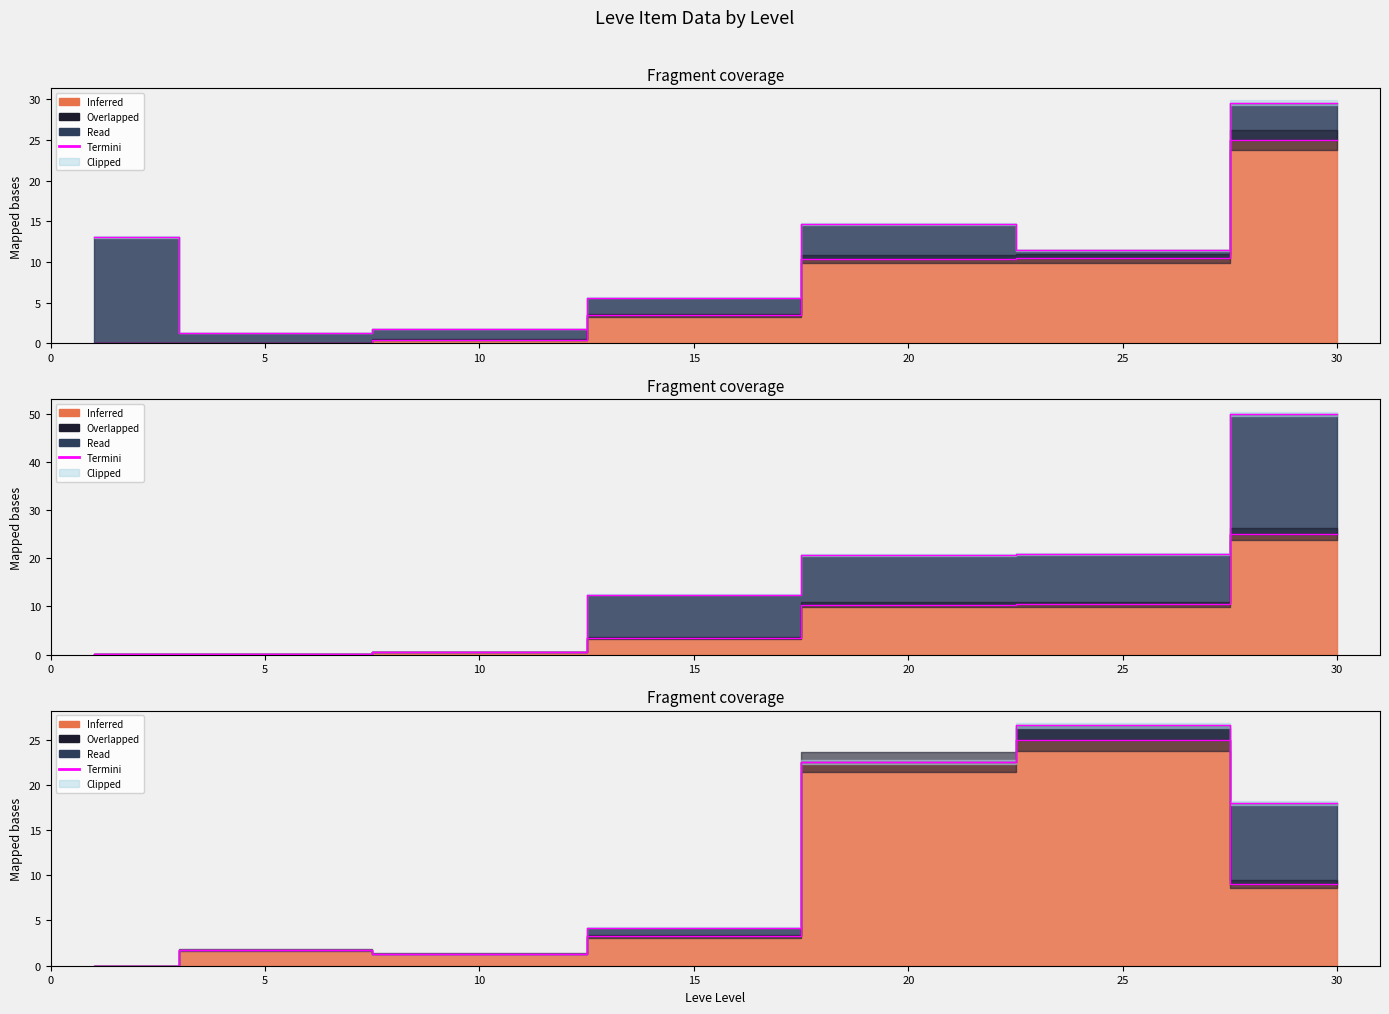

What is the difference between the values at 0 and 5?

1.8